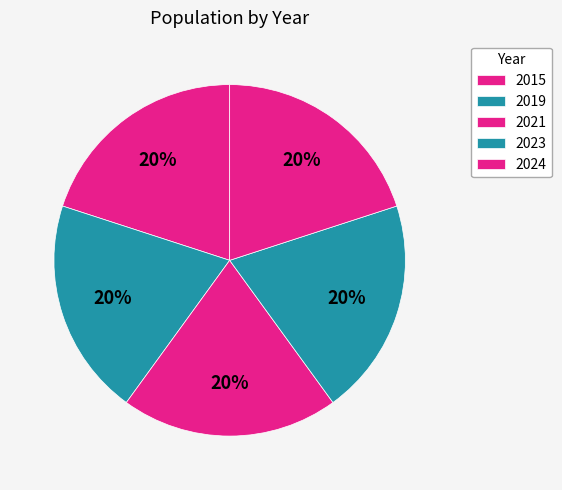

How many segments does this pie chart have?

5